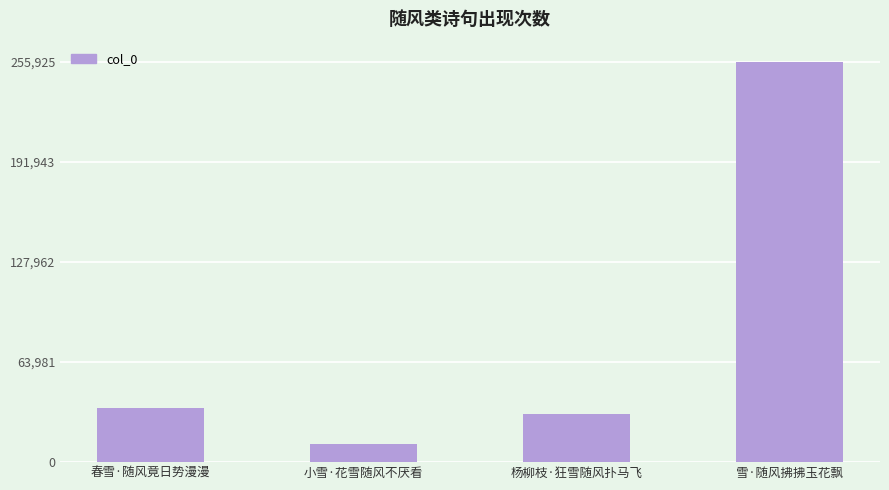

What is the value of the 3rd bar from the left?

30464